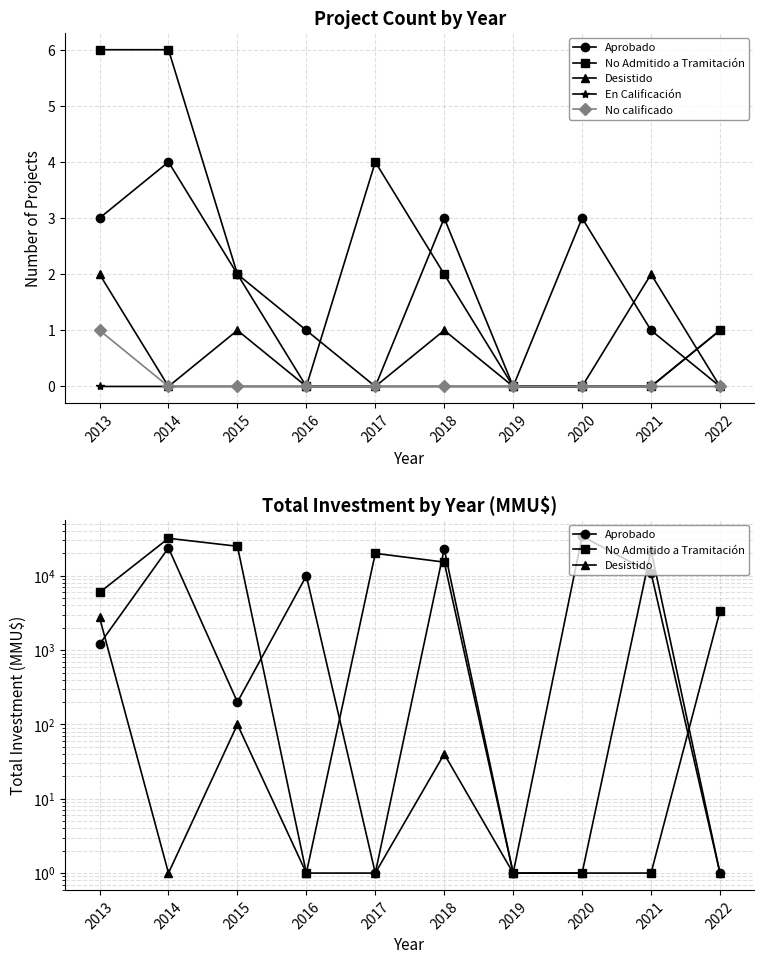

In No Admitido a Tramitación, how many points are higher than both neighbors (excluding endpoints)?

2